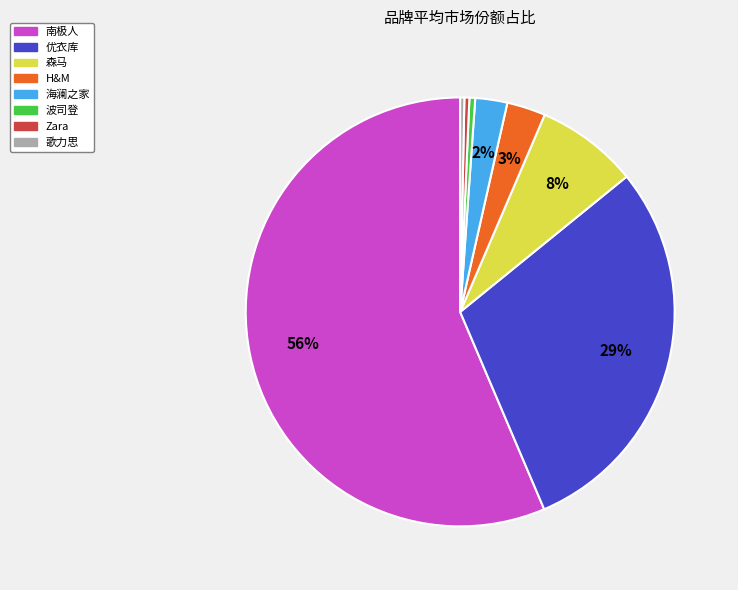

Which slice is the largest?

南极人